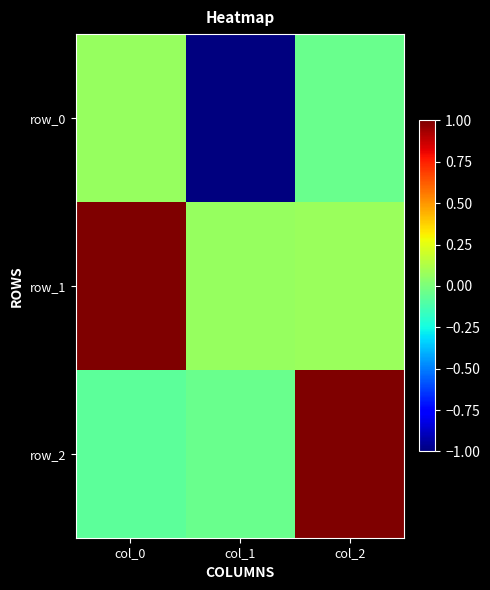

Is it true that row_2 equals -0.0 at col_1?

False